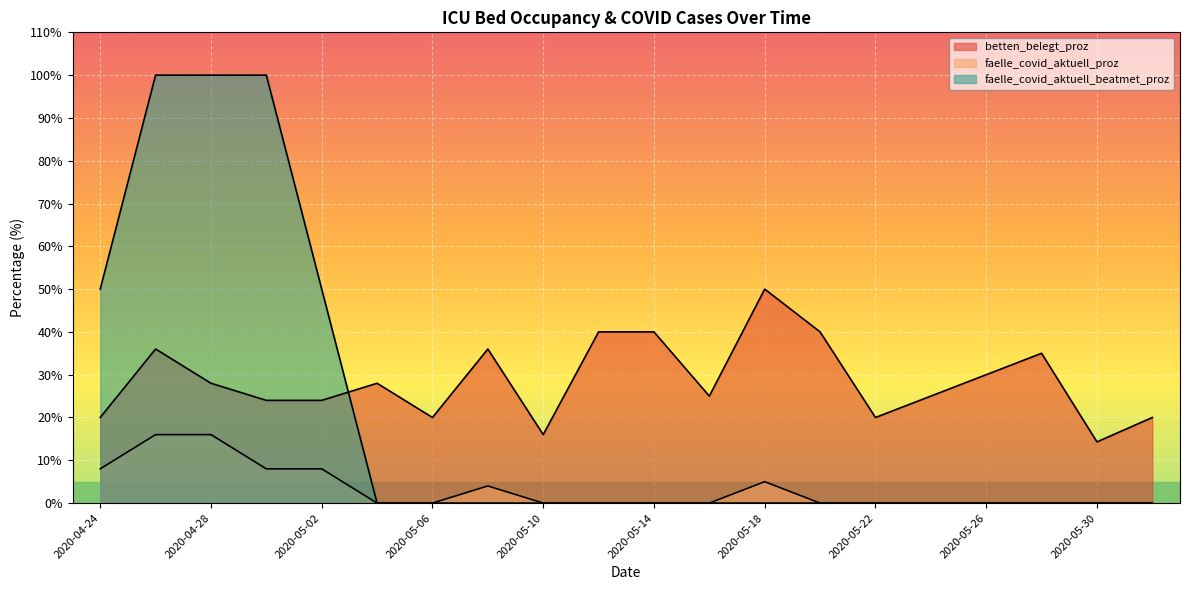

What value does the faelle_covid_aktuell_proz series have at 2020-04-30?

8.0